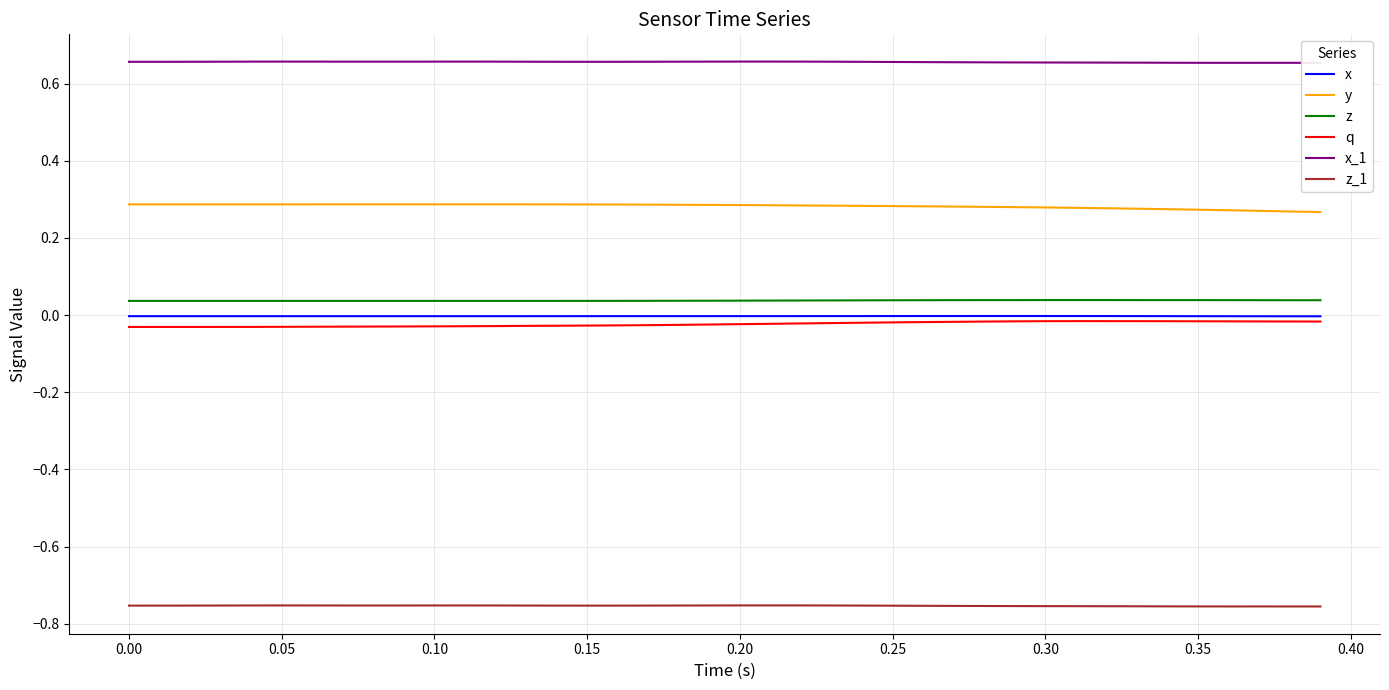

Rank the series by their maximum value, from lowest to highest.

z_1, q, x, z, y, x_1